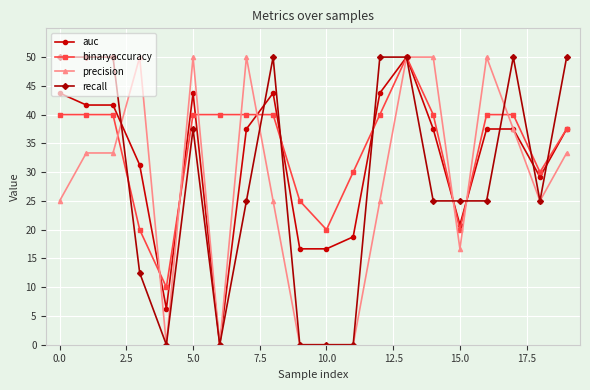

What is the highest value of the precision series?

50.0